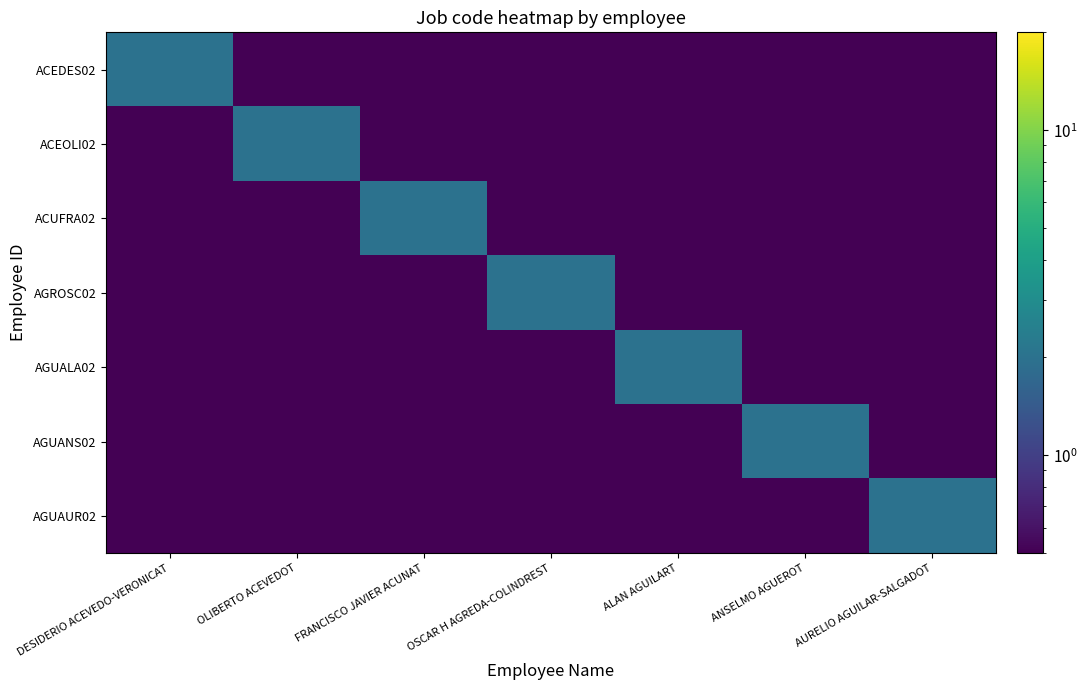

What is the total value across all series at DESIDERIO ACEVEDO-VERONICAT?

2.0